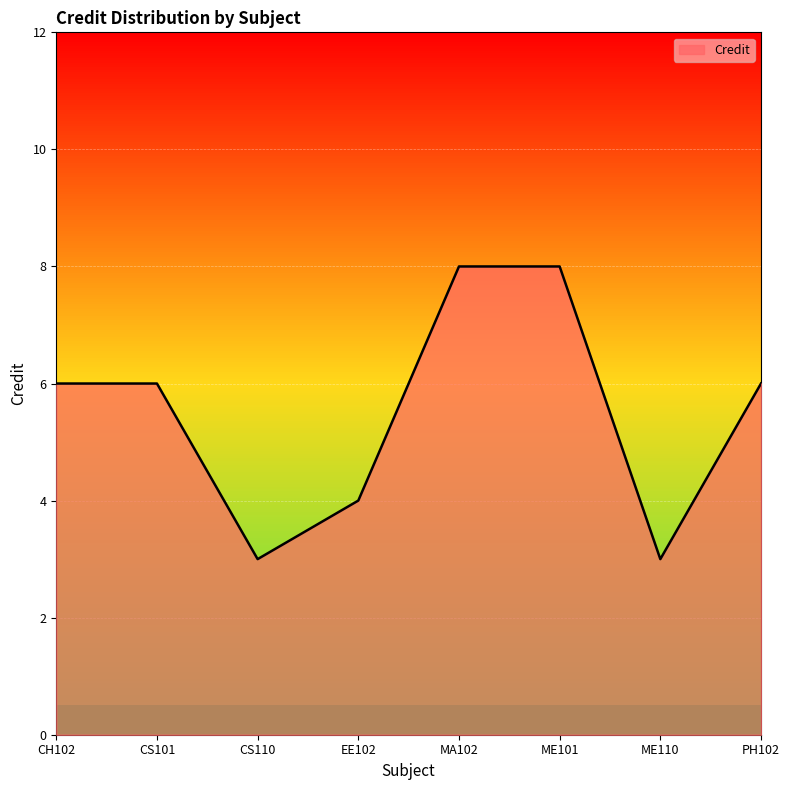

What is the difference between the maximum and minimum values?

5